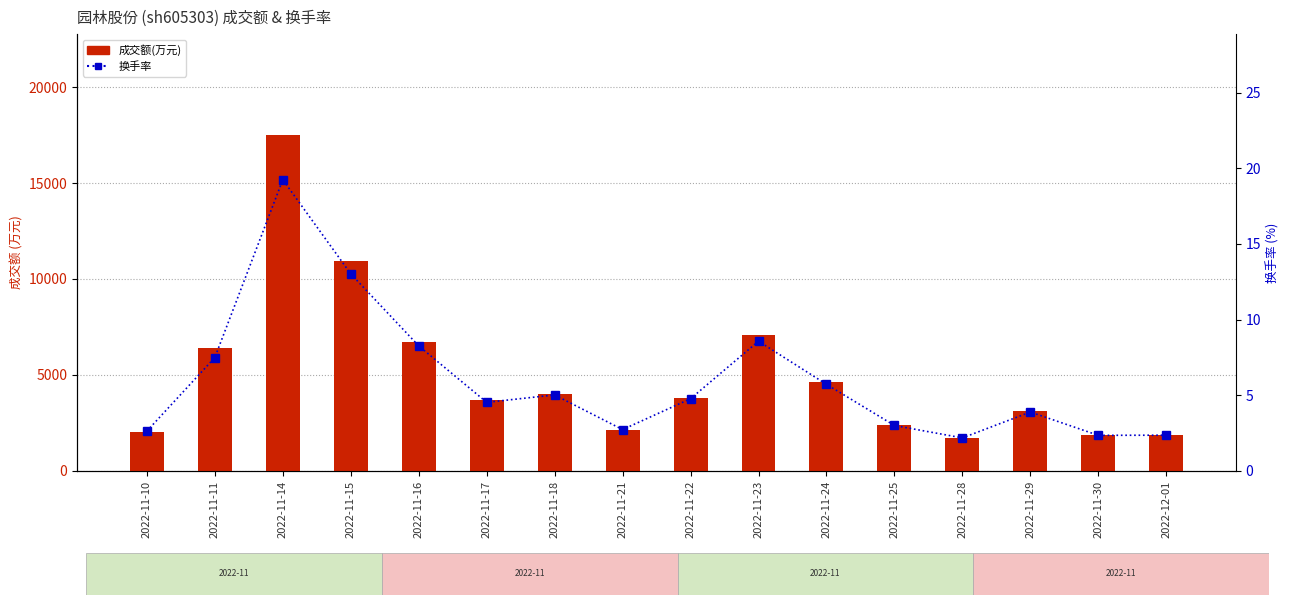

At which label does 成交额(万元) first exceed 3791?

2022-11-11